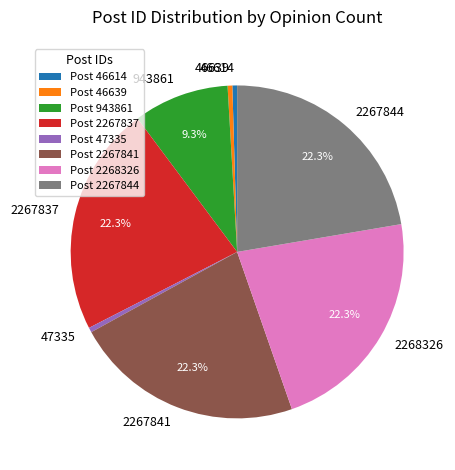

Combined, do 2267841 and 46614 account for over 50%?

No